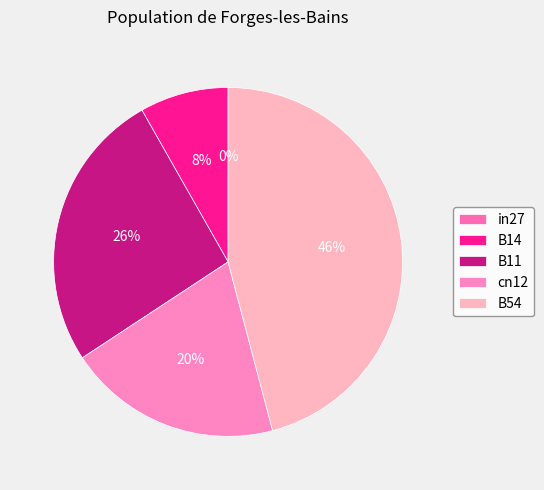

Which slice is the smallest?

in27